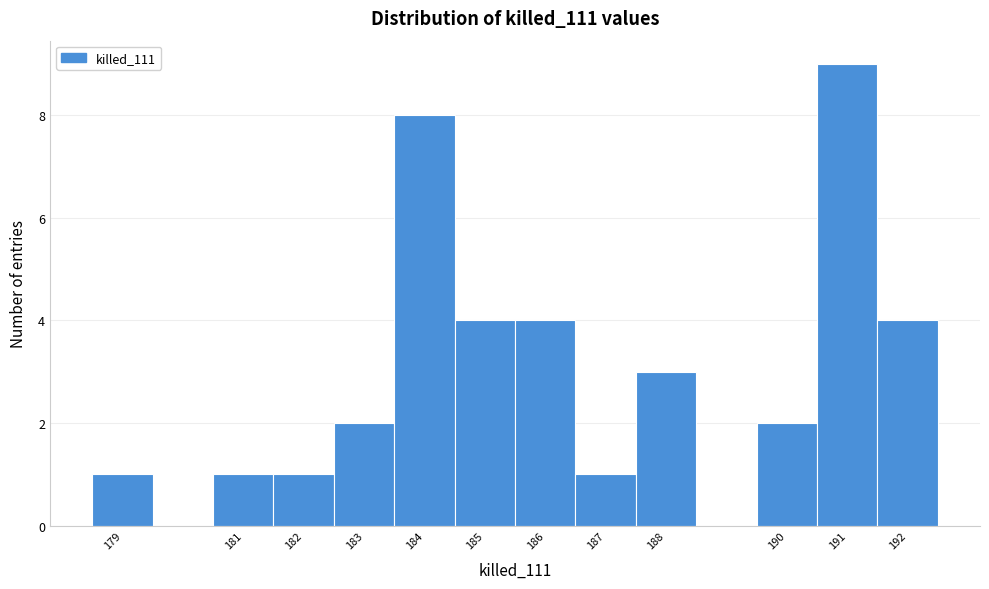

Over which range of the x-axis is the bar tallest?

190.5 to 191.5